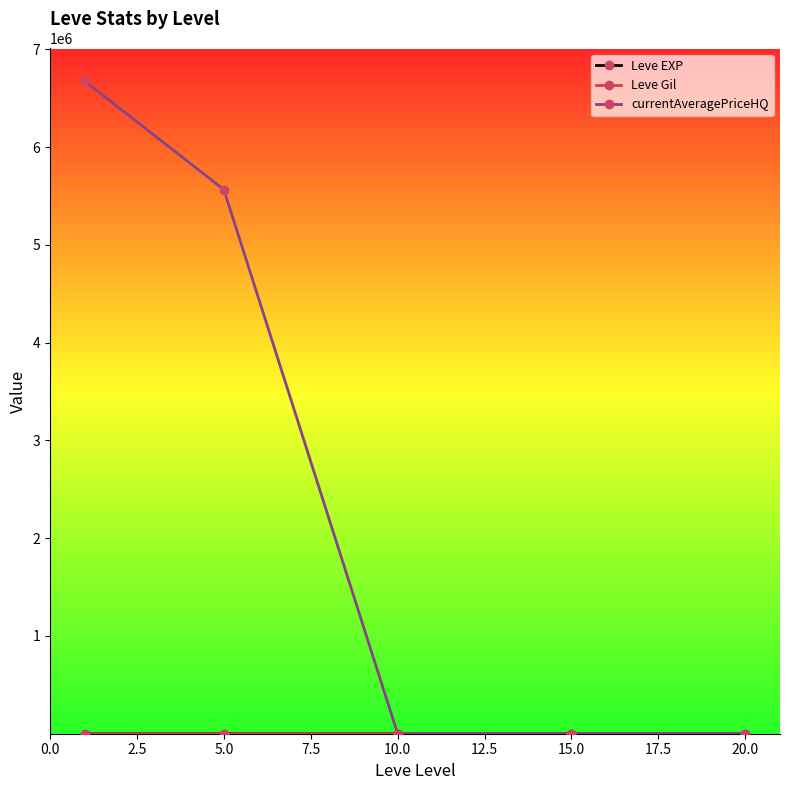

What is the greatest value displayed?

6674188.6